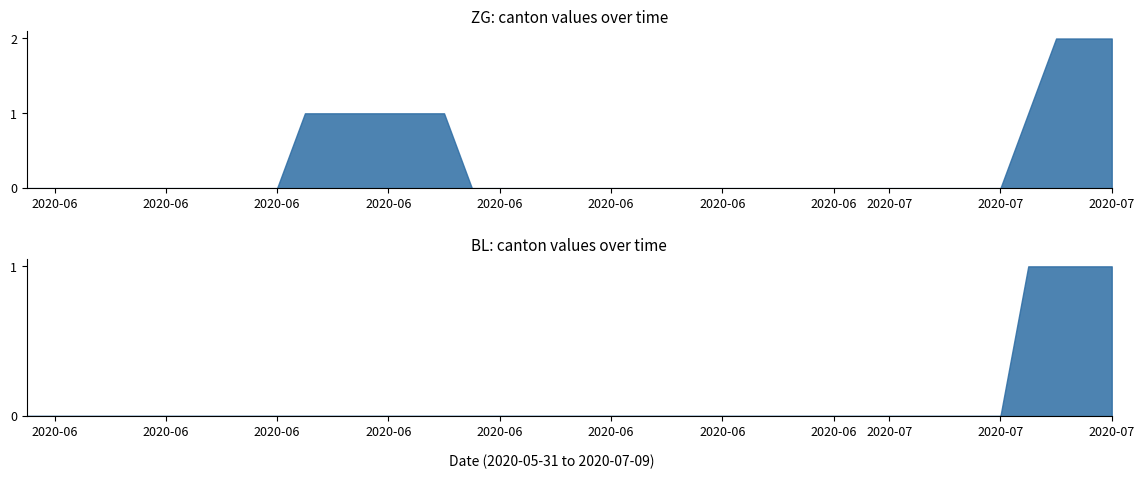

The ZG series shows -1 at 26. True or false?

False